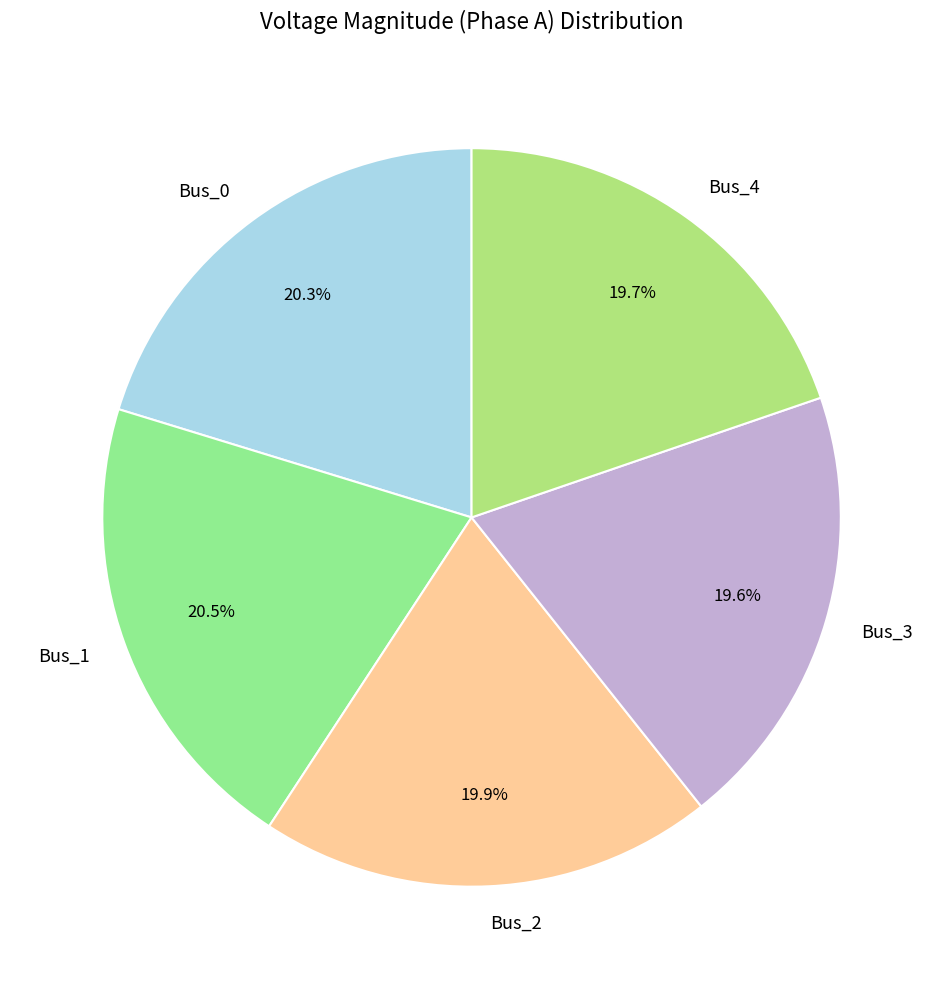

What percentage is NOT represented by Bus_0?

79.7%